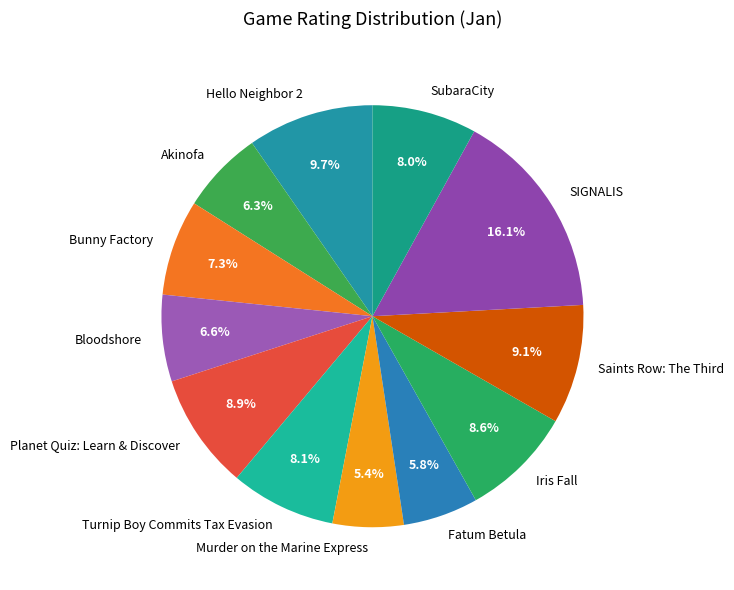

Between Planet Quiz: Learn & Discover and Bloodshore, which is larger?

Planet Quiz: Learn & Discover